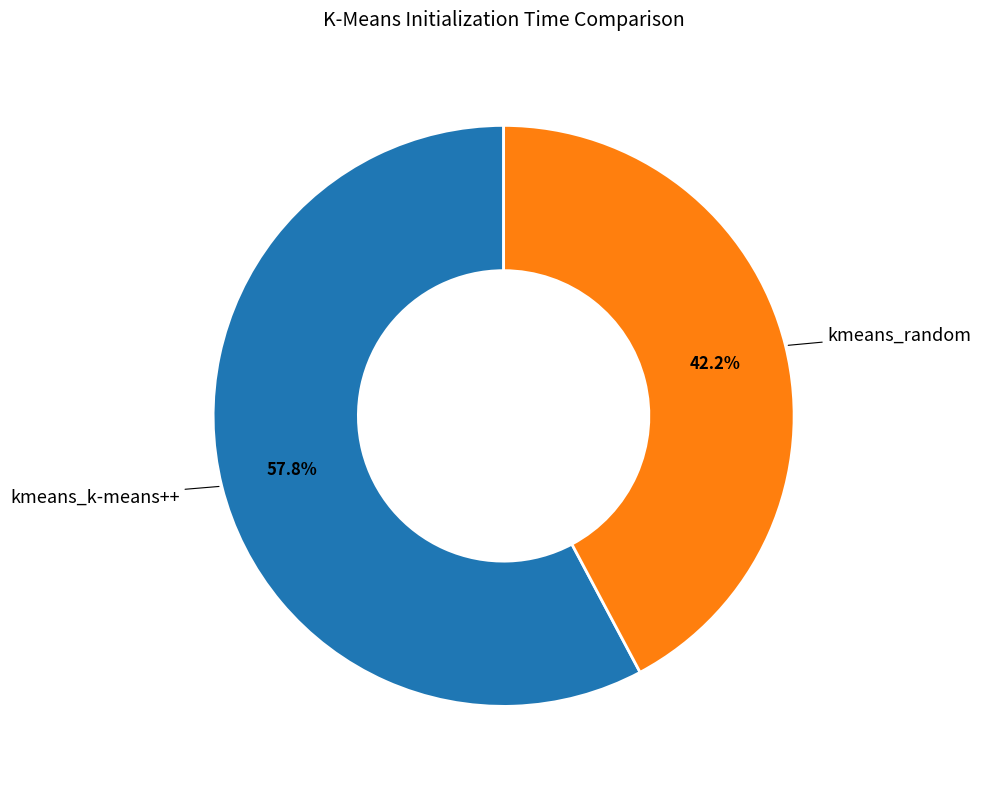

Does any single category account for the majority?

Yes